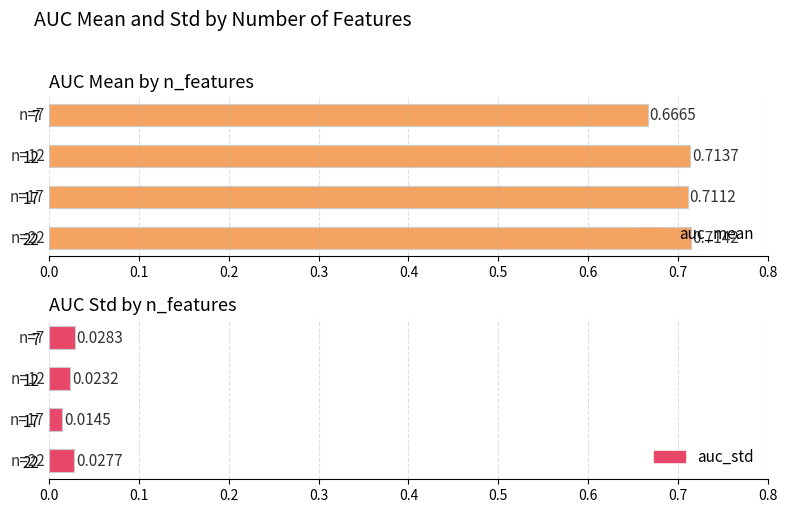

What value does the auc_mean series have at 17?

0.7